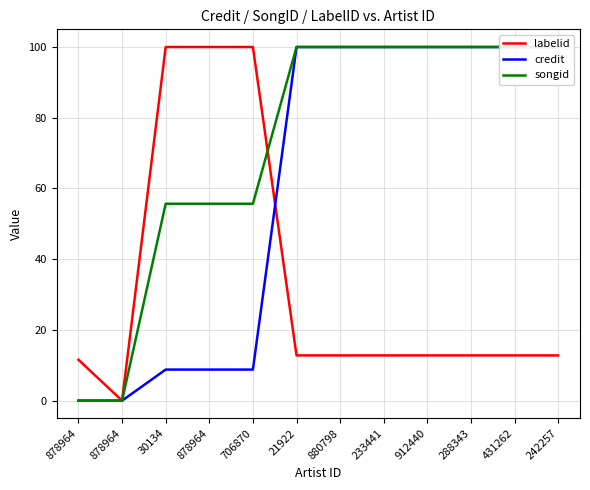

What is the greatest value displayed?

100.0